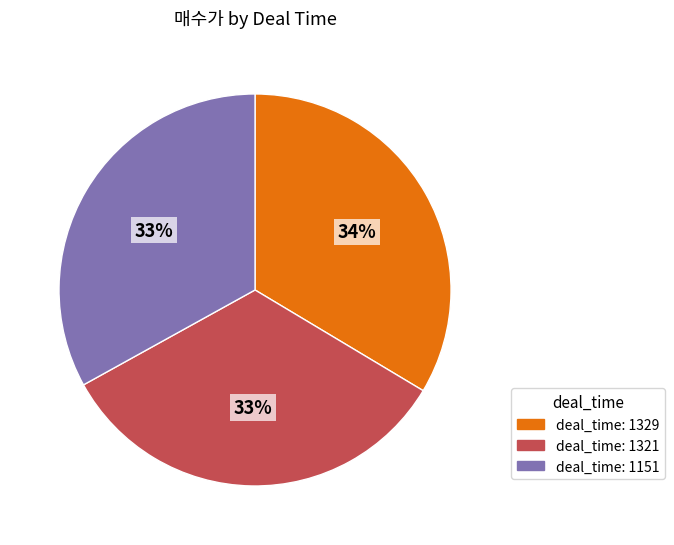

To the nearest percent, what is the difference between the largest and smallest slice percentages?

1%